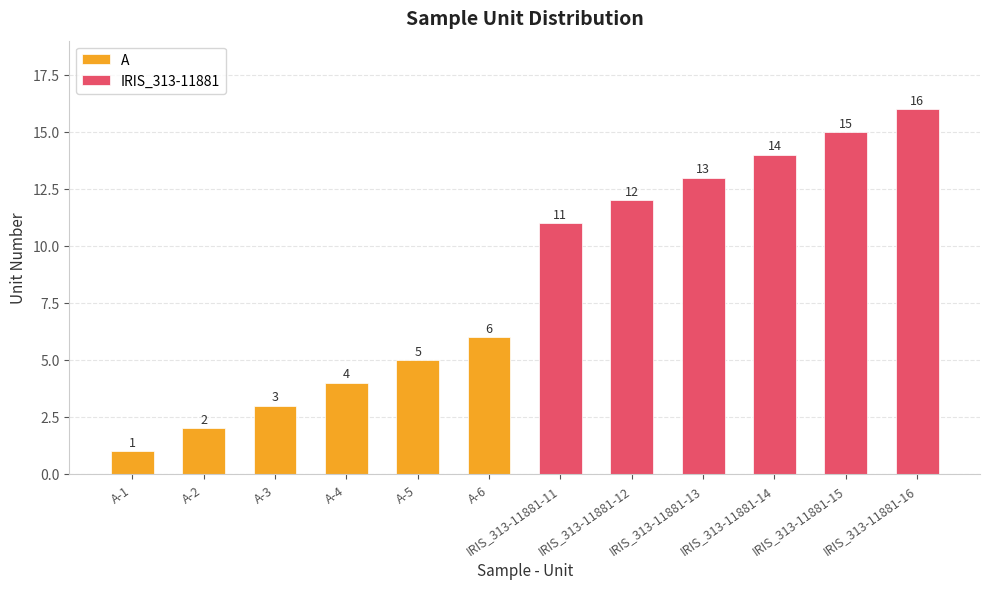

How many IRIS_313-11881 values are between 12 and 15?

4